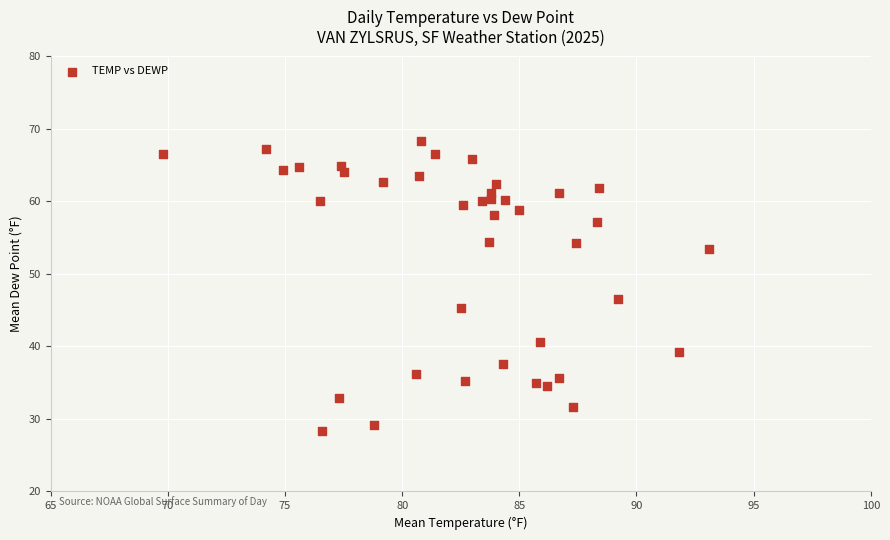

What Y value in the scatter plot is closest to 48?

46.5